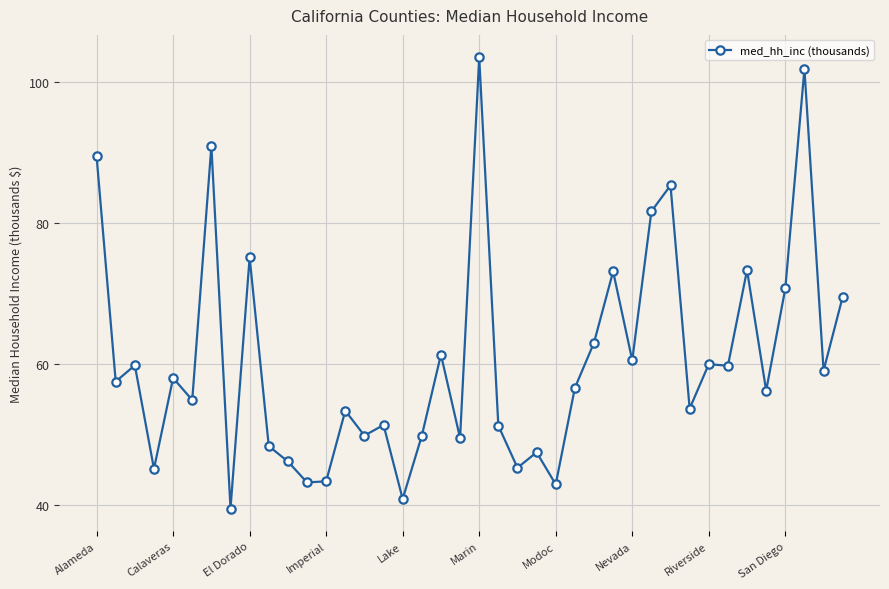

How many lines are shown in the chart?

1